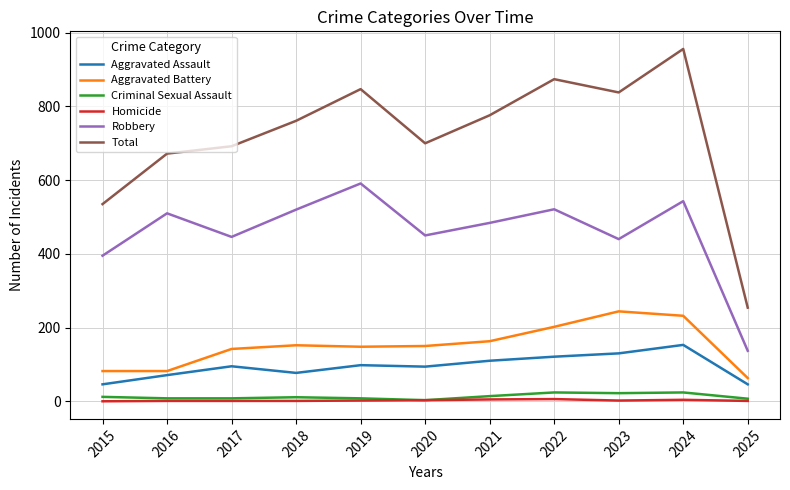

Between 2017 and 2021, which series saw the biggest shift?

Total